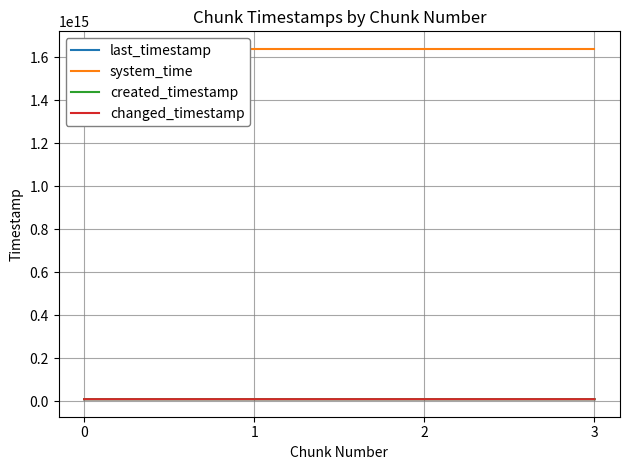

True or false: changed_timestamp has a value of 8833000033878 at 1.

True